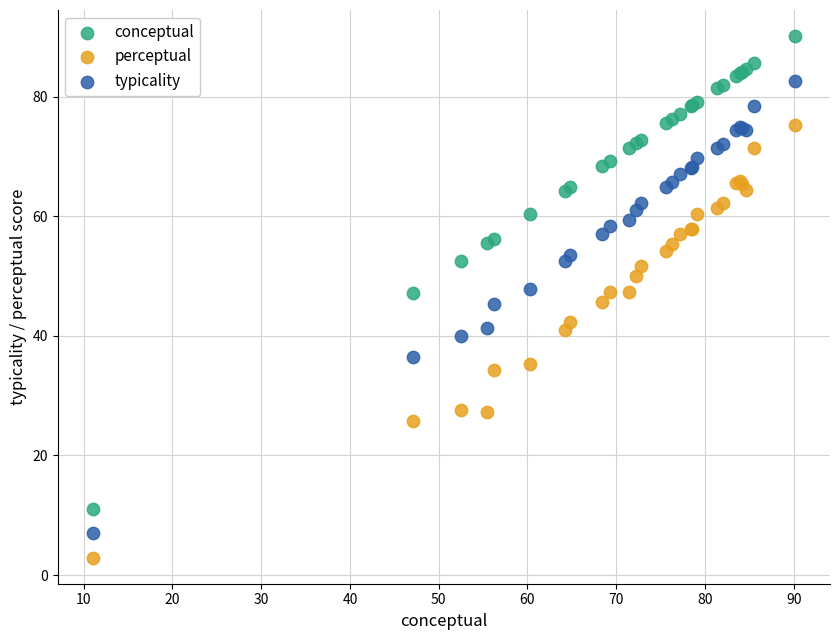

Which series contains the lowest Y value?

perceptual